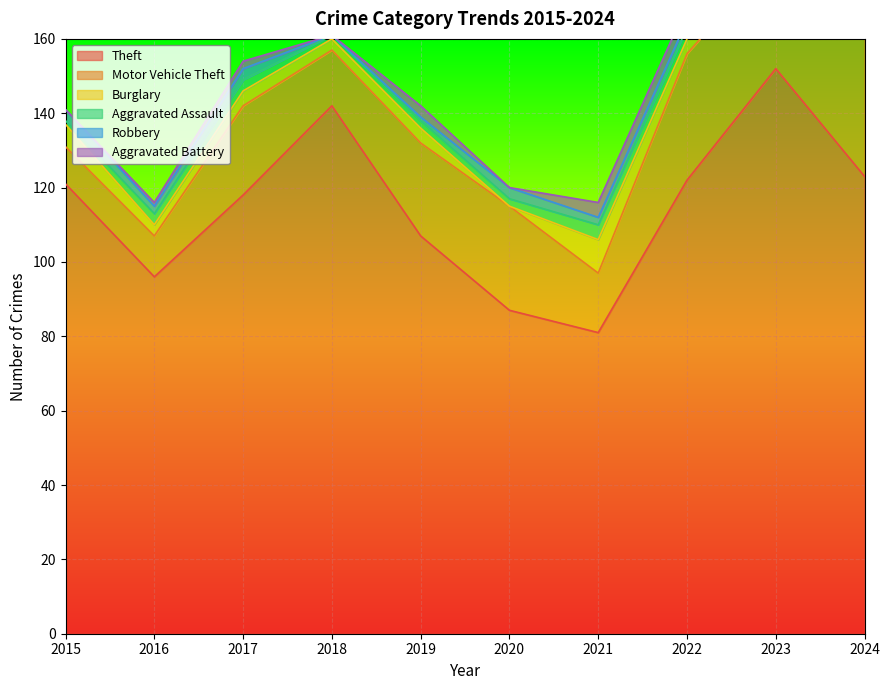

Where does the Theft series first go above 121?

2018